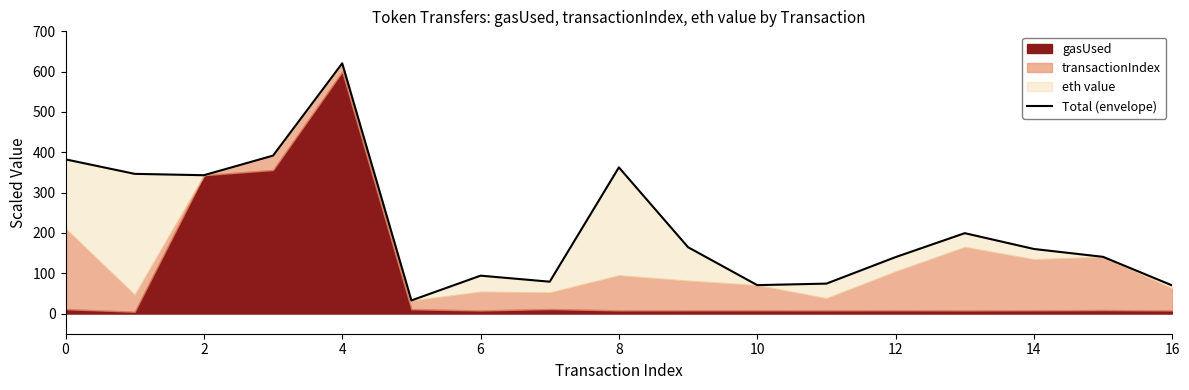

Reading left to right, extract all data points from this chart.

382.5	346.5	343.1	391.7	620.6	32.6	94.0	79.1	362.6	164.6	70.5	74.3	140.0	199.4	160.2	140.7	69.7